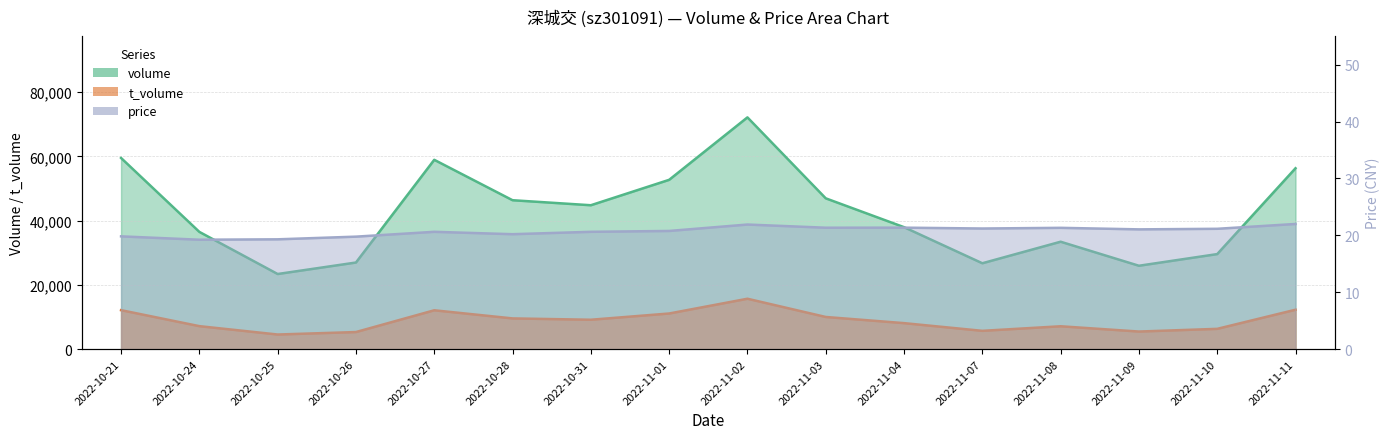

What is the average value of the t_volume series?

8846.0